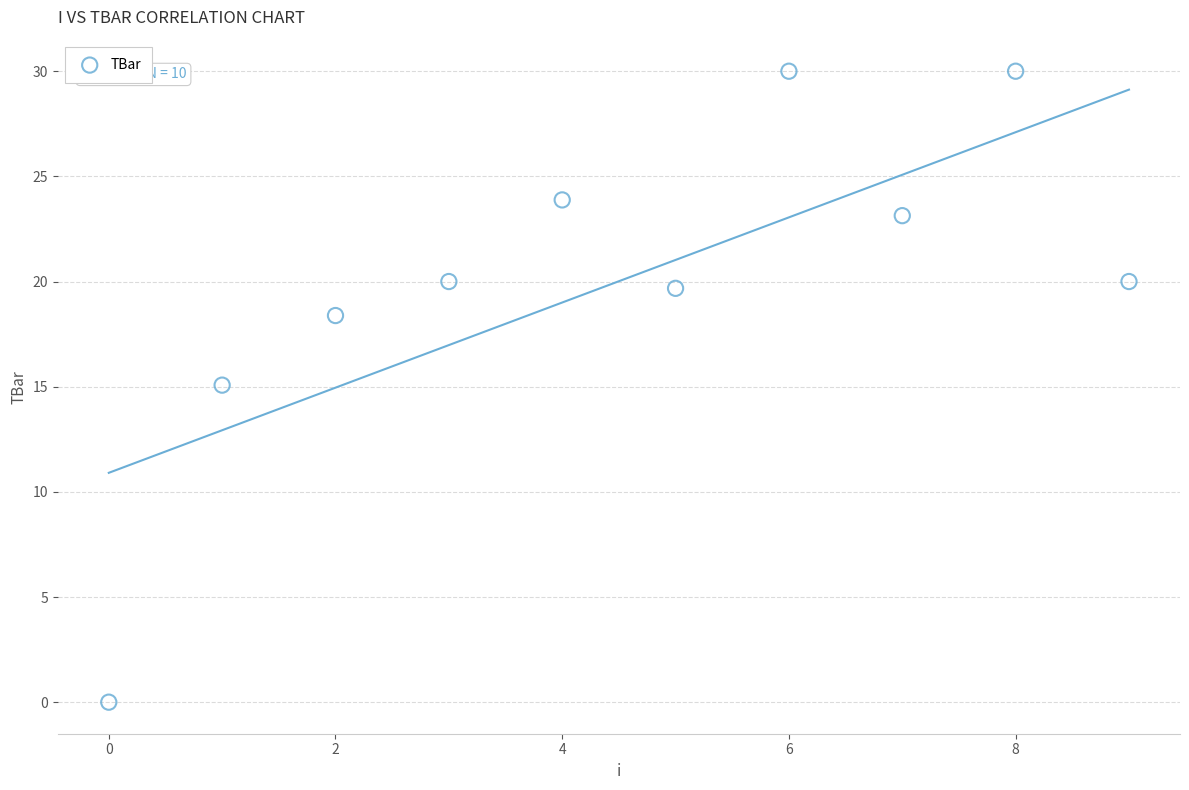

What is the range of Y values (max minus min)?

30.0